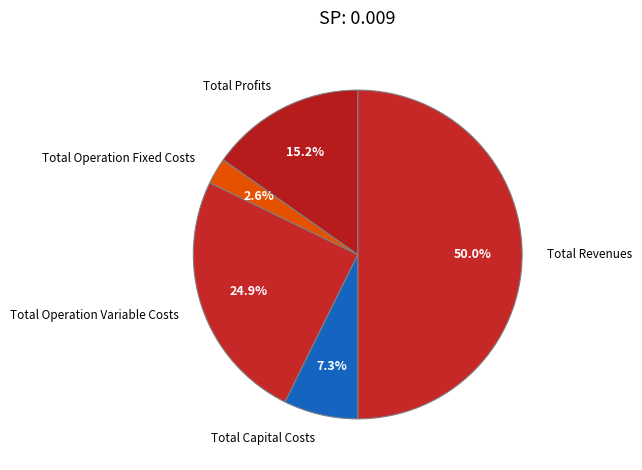

Does Total Profits account for over 50% of the chart?

No